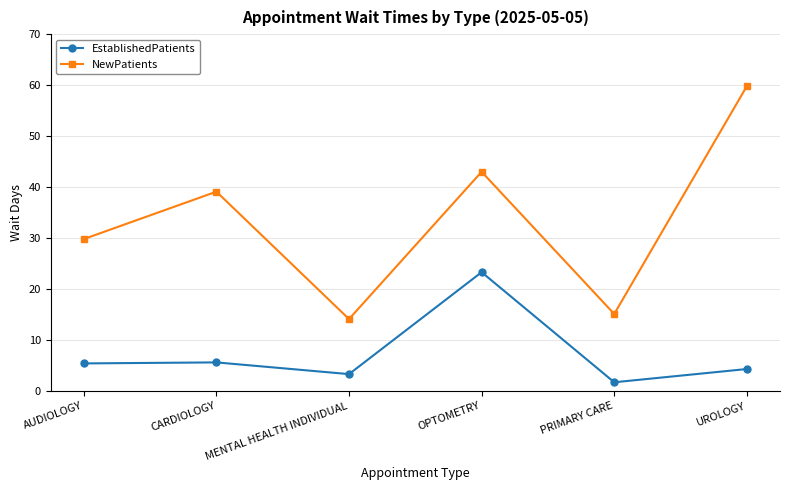

What is the sum of all EstablishedPatients values?

43.6